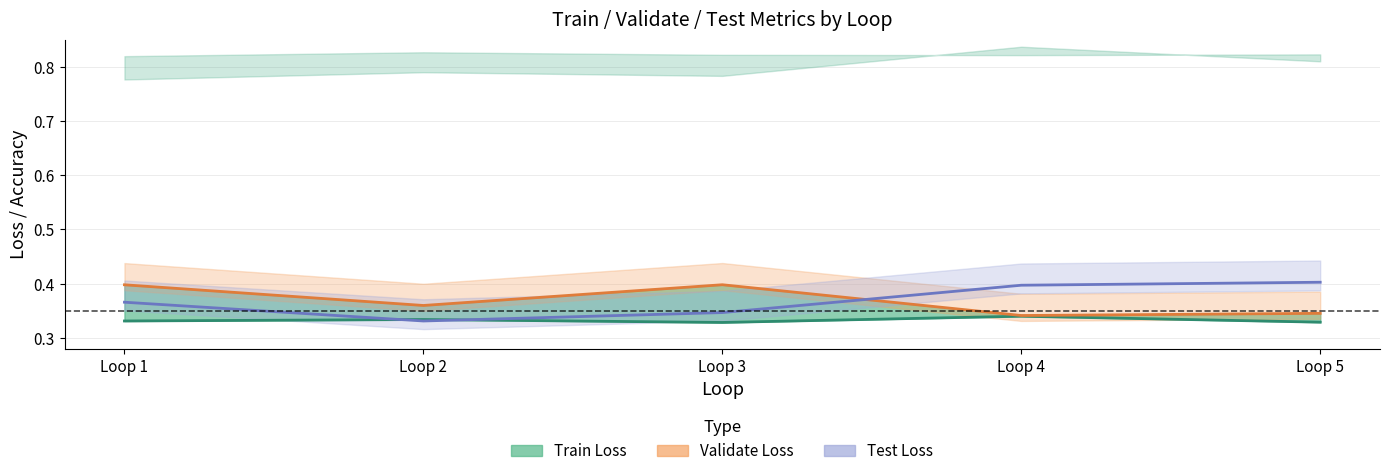

How many lines are shown in the chart?

3